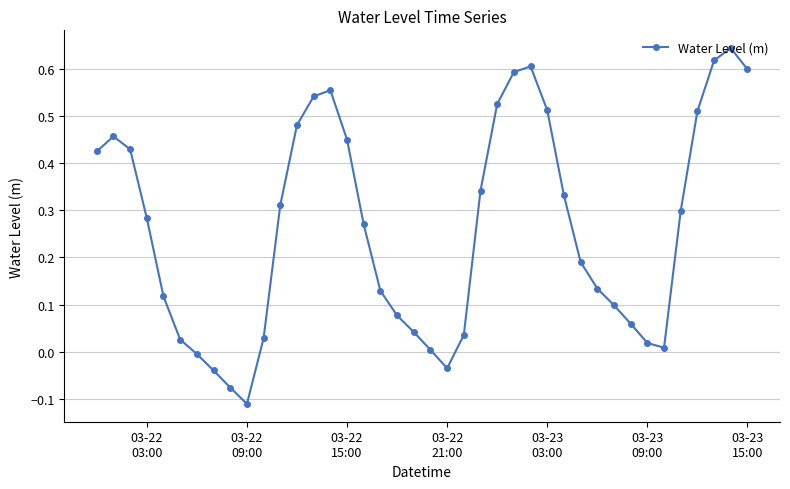

How many interior local valleys (lower than both neighbors) does the data have?

3